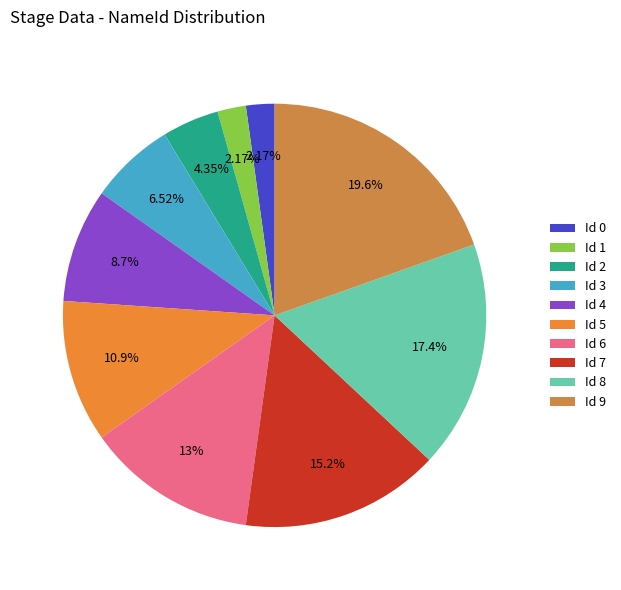

Rank the categories by value from highest to lowest.

9, 8, 7, 6, 5, 4, 3, 2, 0, 1